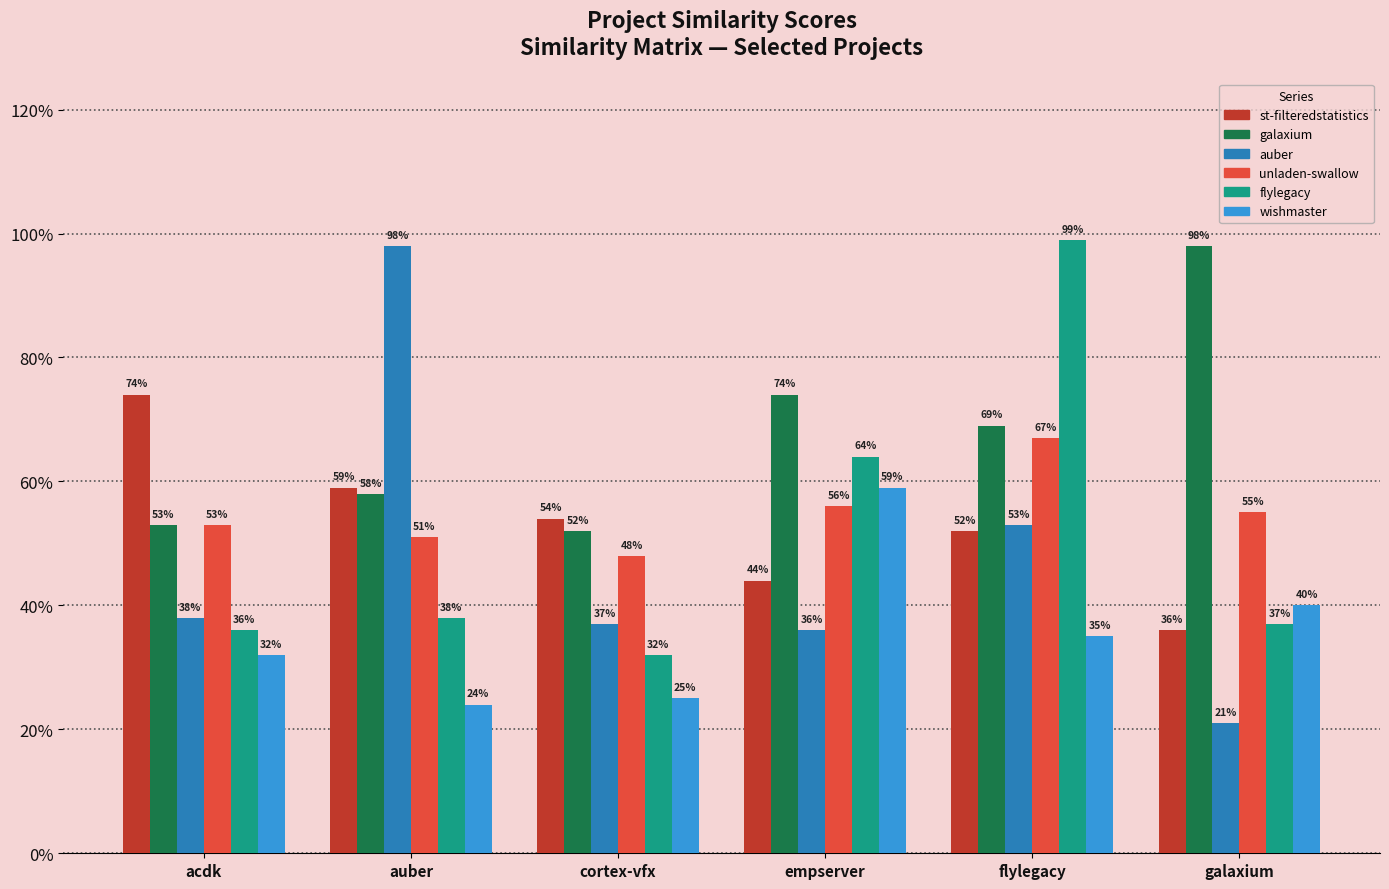

What is the total value across all series at cortex-vfx?

2.5